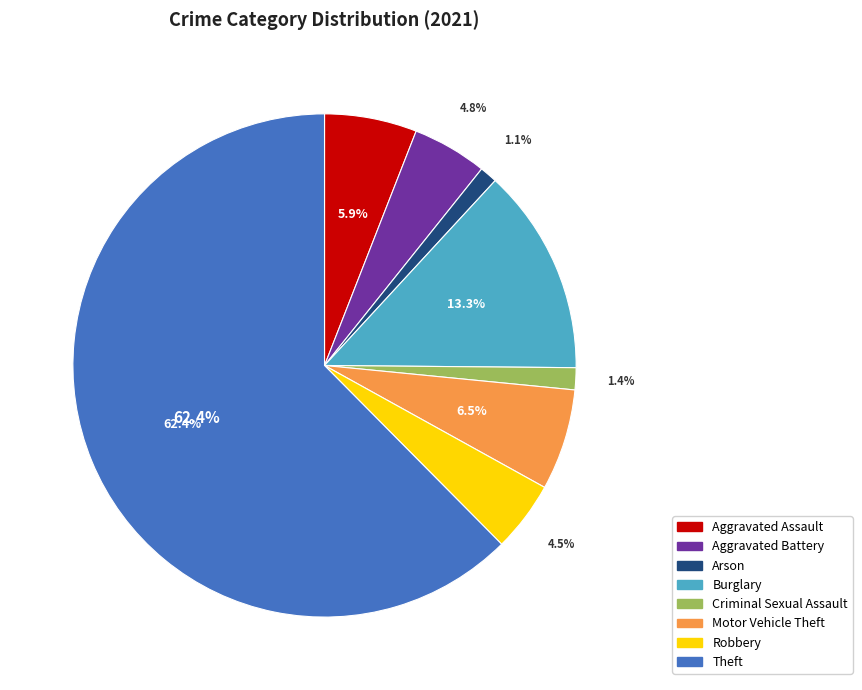

To the nearest percent, what portion does Arson represent?

1%